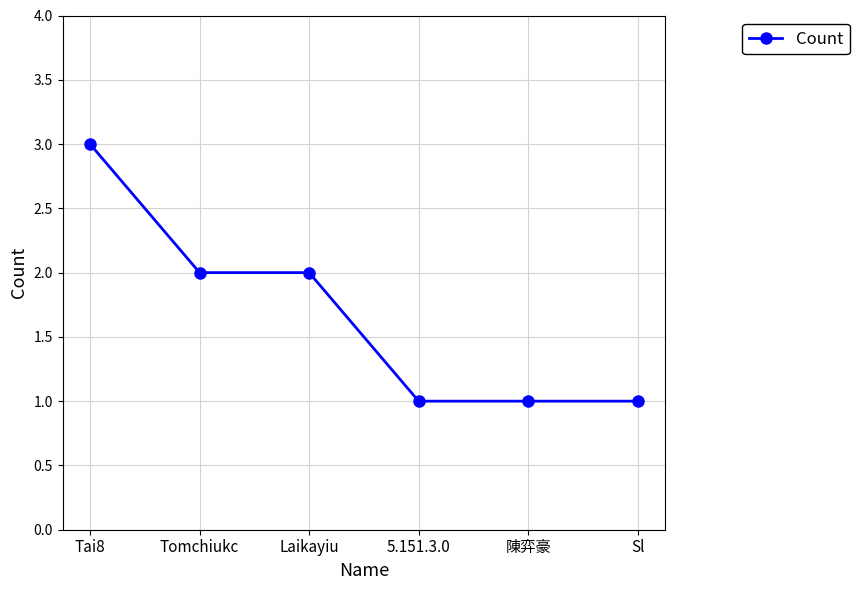

At which category does the chart reach its peak across all series?

Tai8